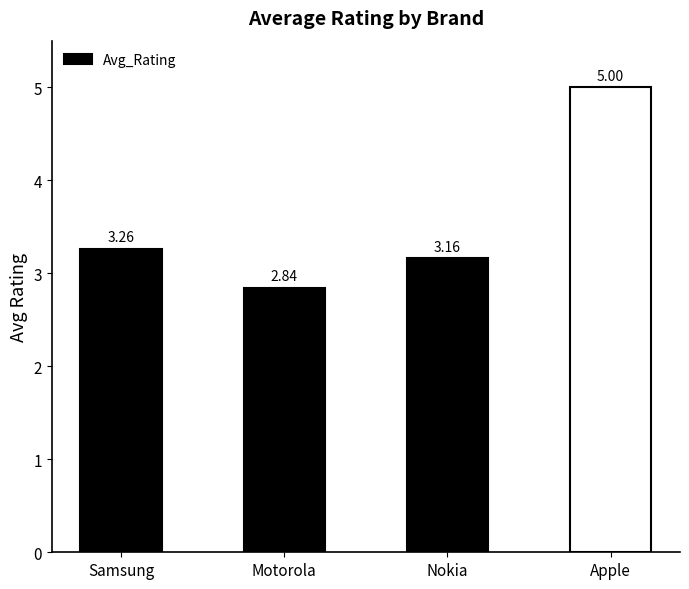

What is the label of the 2nd bar from the left?

Motorola